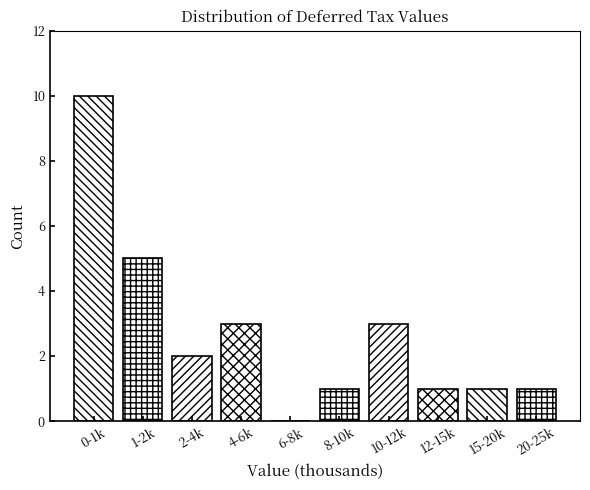

Reading right to left, transcribe all the data shown in this chart.

20-25k=1	15-20k=1	12-15k=1	10-12k=3	8-10k=1	6-8k=0	4-6k=3	2-4k=2	1-2k=5	0-1k=10